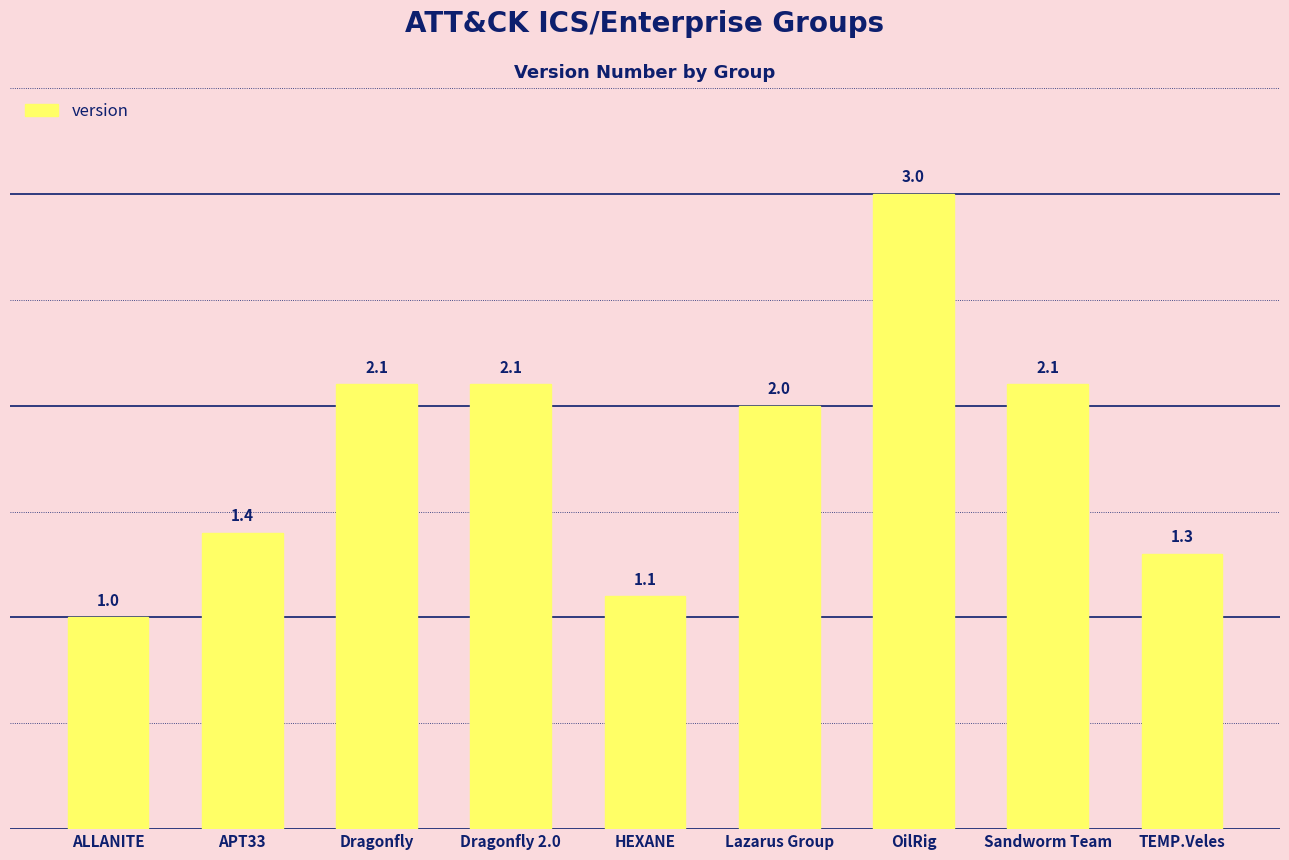

Are the bars horizontal?

No